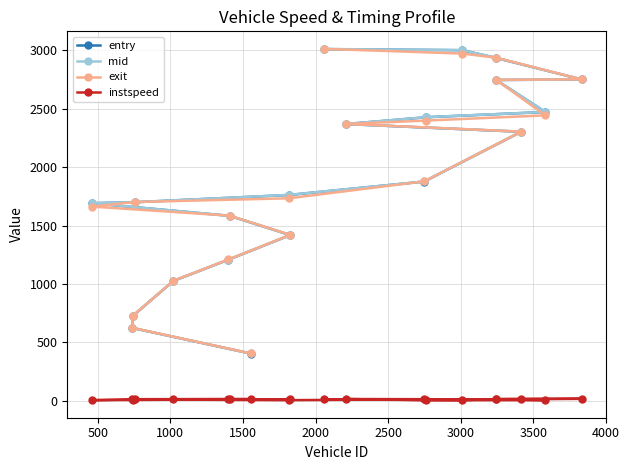

What is the maximum value for exit?

3012.0